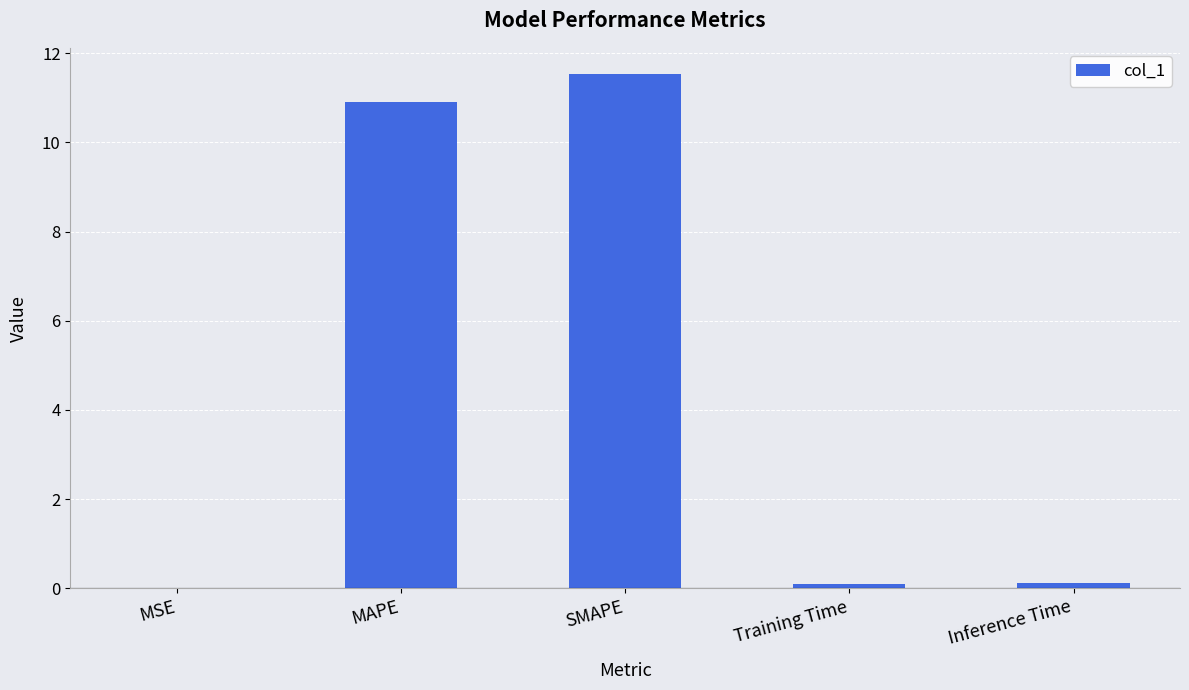

What is the change in value from SMAPE to Inference Time?

-11.4